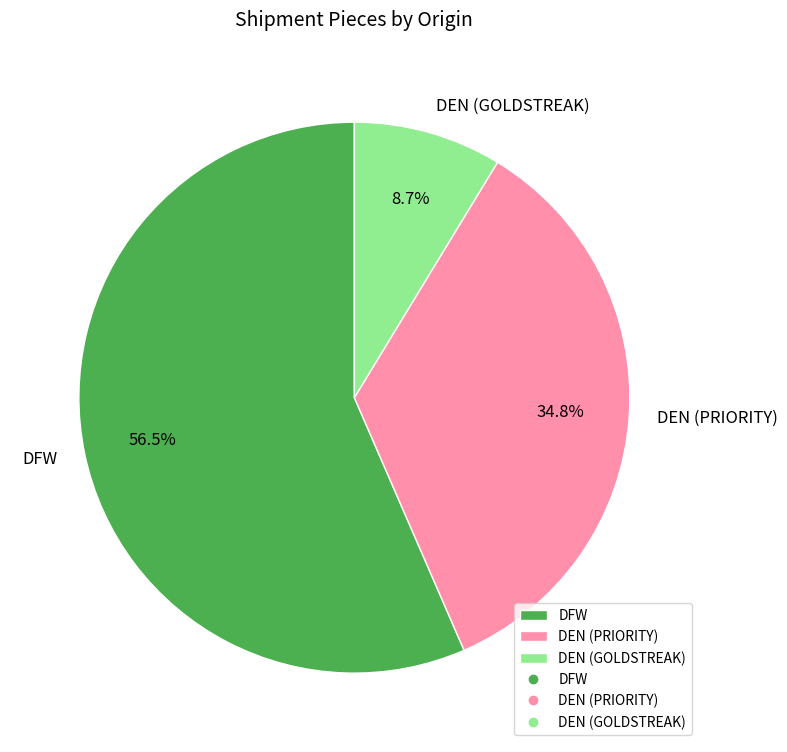

Which slice is the largest?

DFW